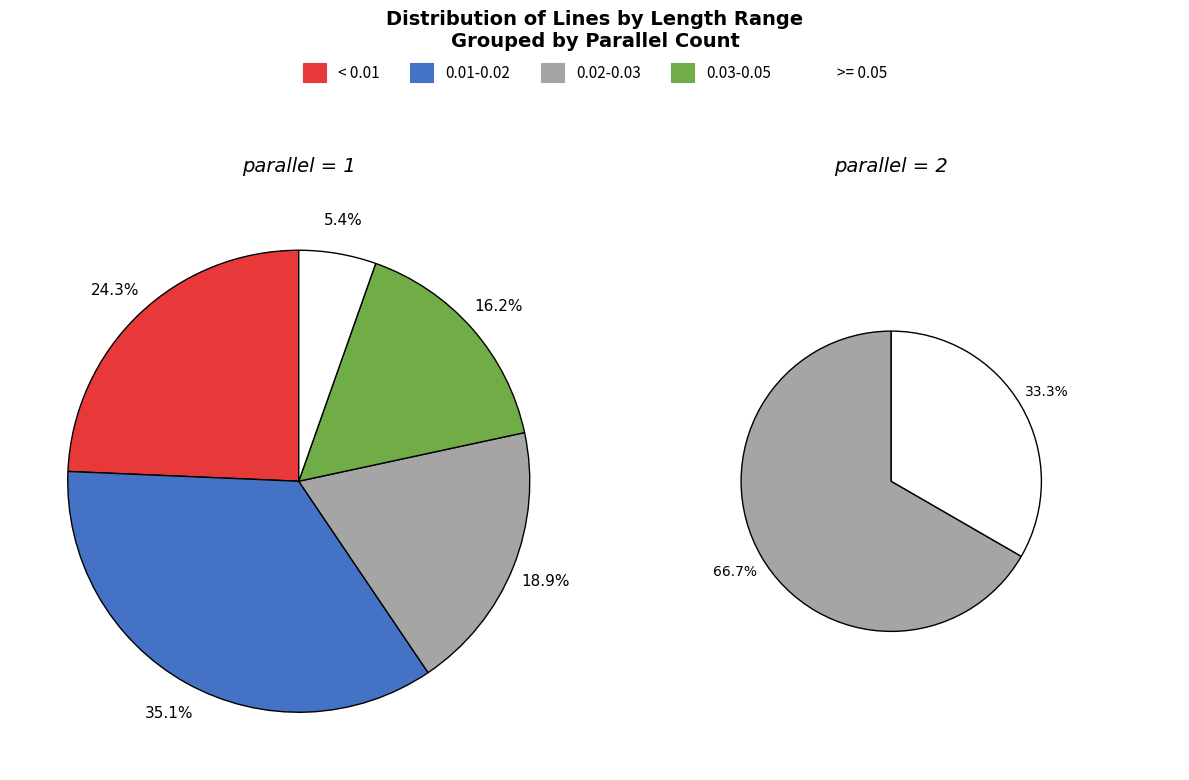

How many slices are in this pie chart?

2